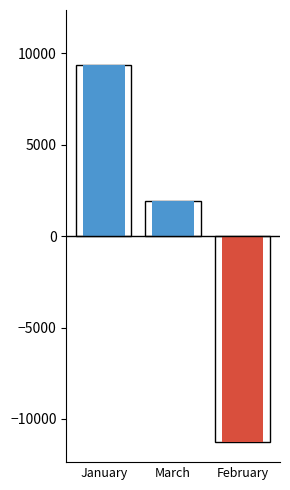

How many data points are less than 1905?

1